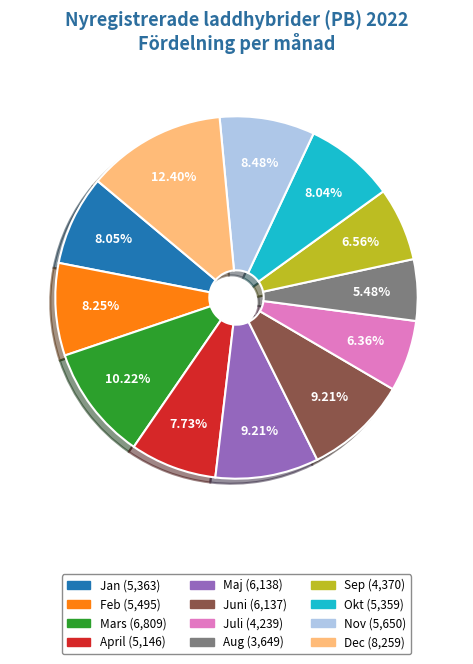

How many slices are in this pie chart?

12